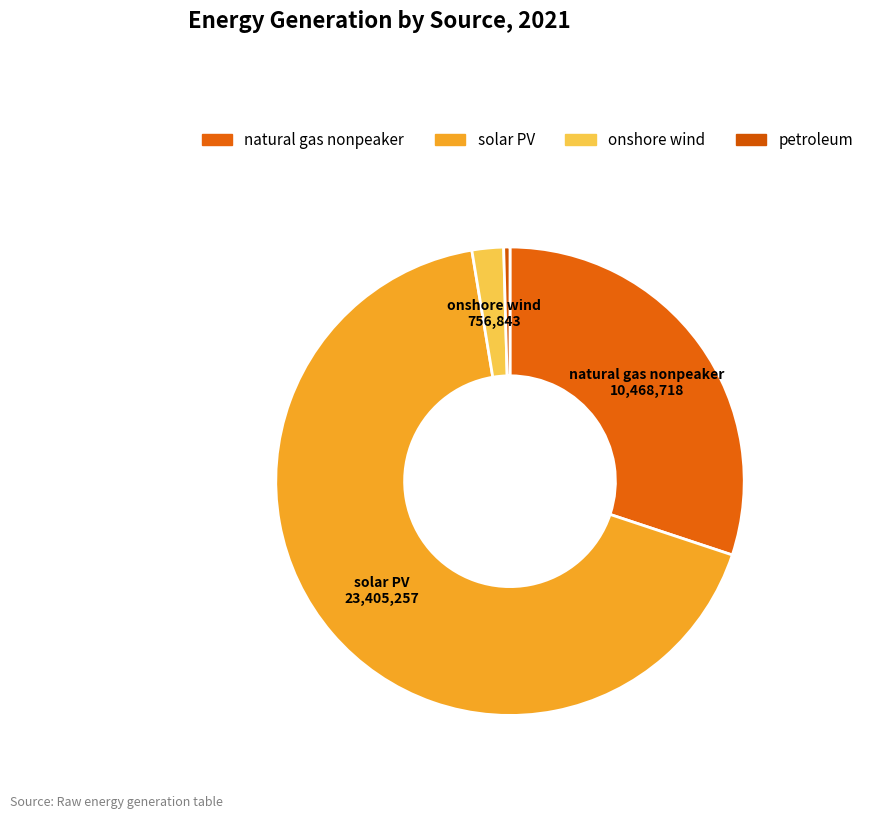

Between petroleum and natural gas nonpeaker, which is larger?

natural gas nonpeaker